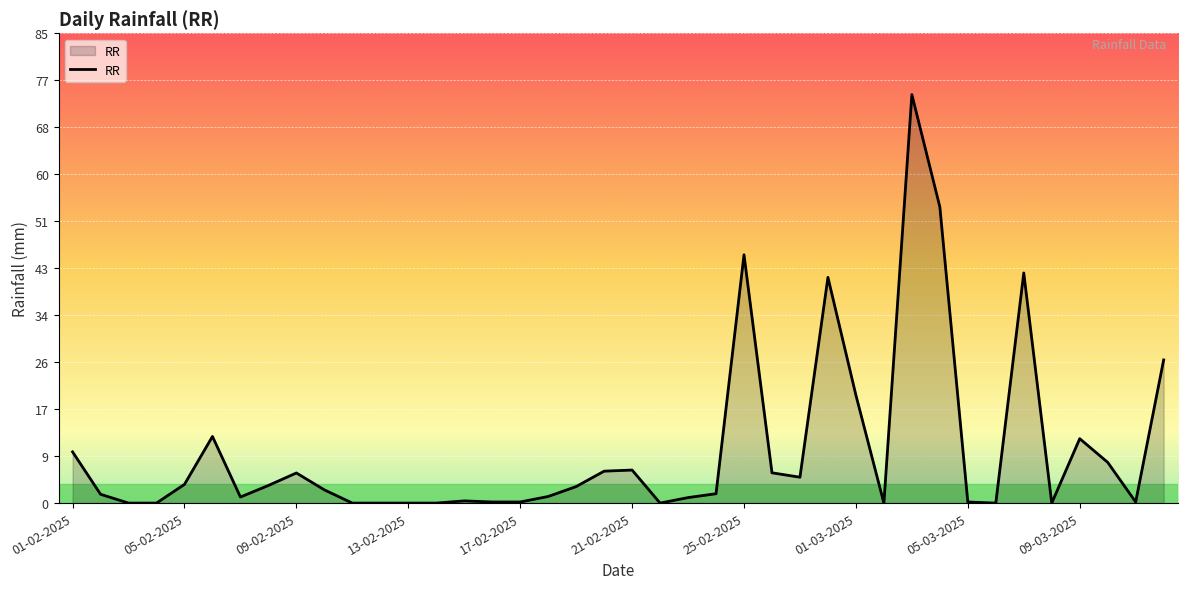

What is the greatest value displayed?

74.2